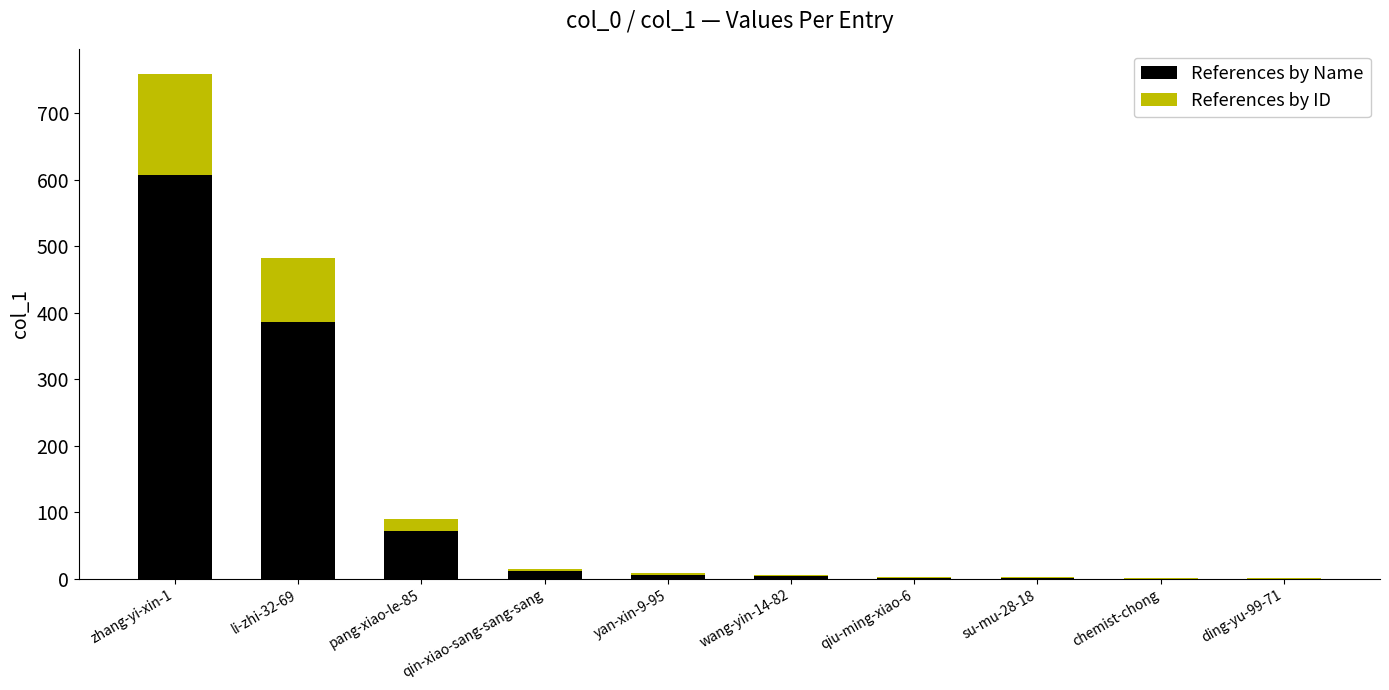

What is the highest value of the References by Name series?

607